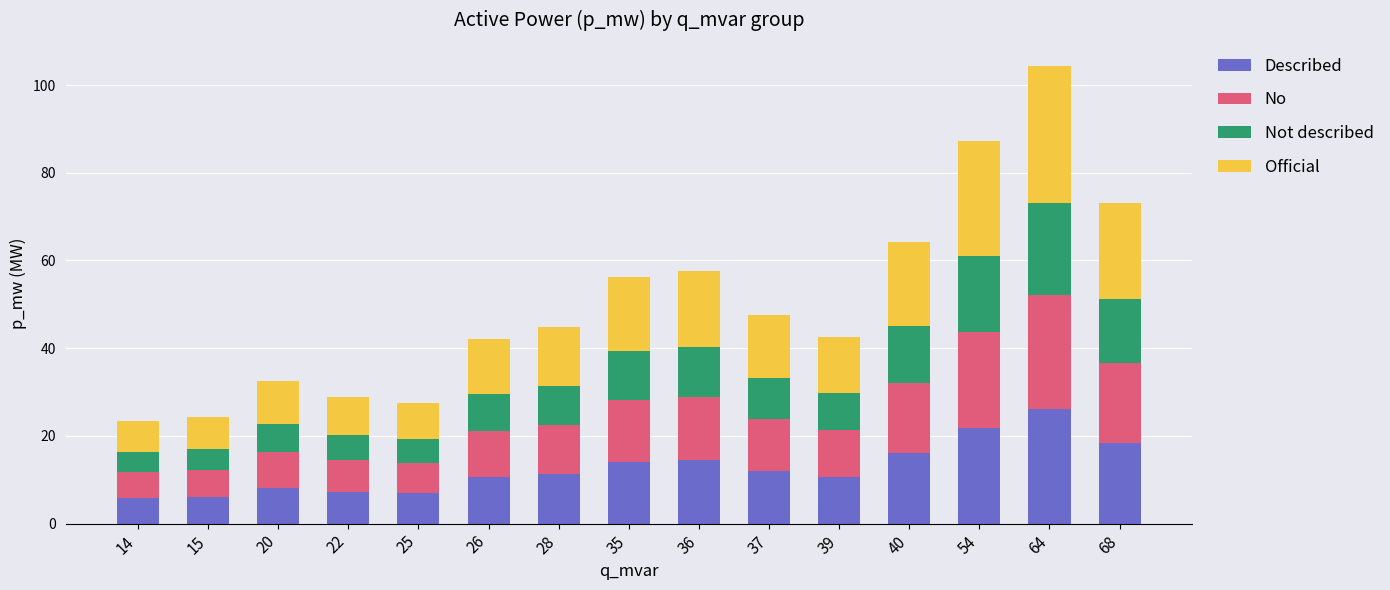

Are the bars grouped side by side (vs. stacked)?

No